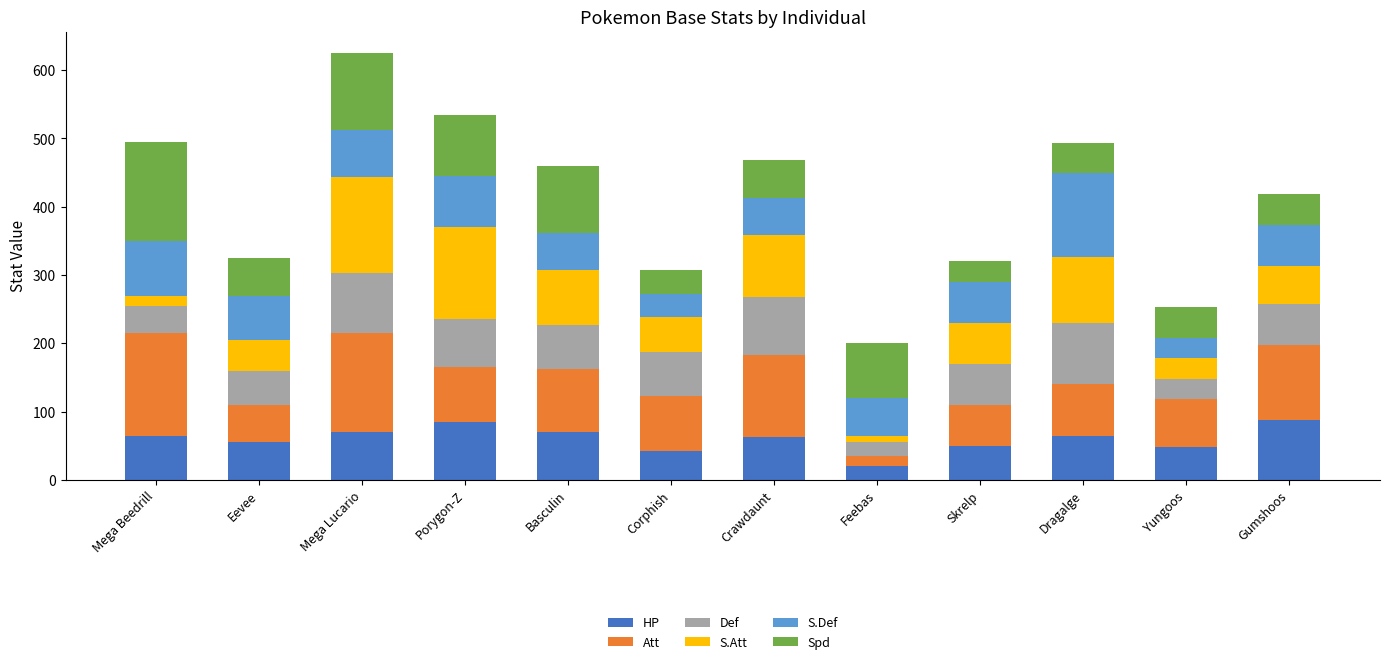

The value of HP at Gumshoos is 88. True or false?

True